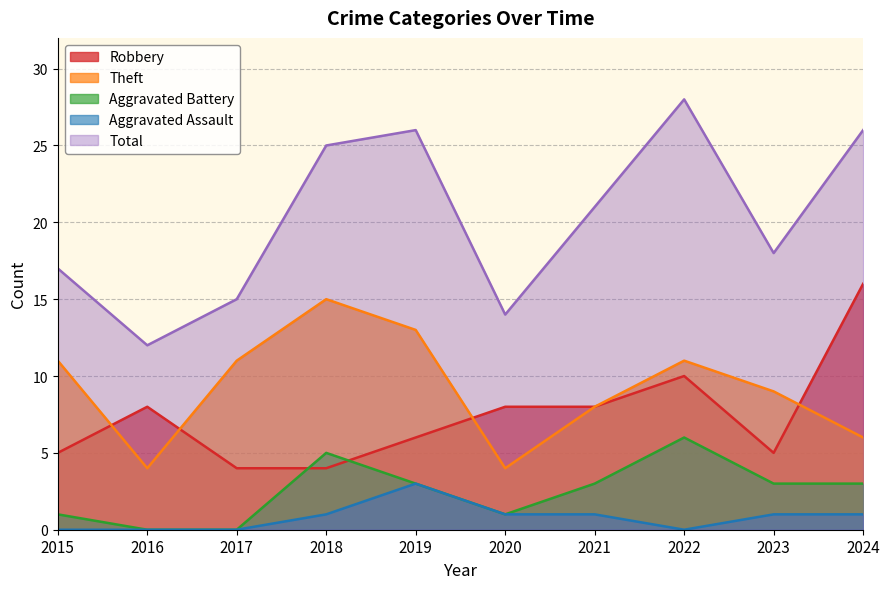

How many lines are shown in the chart?

5